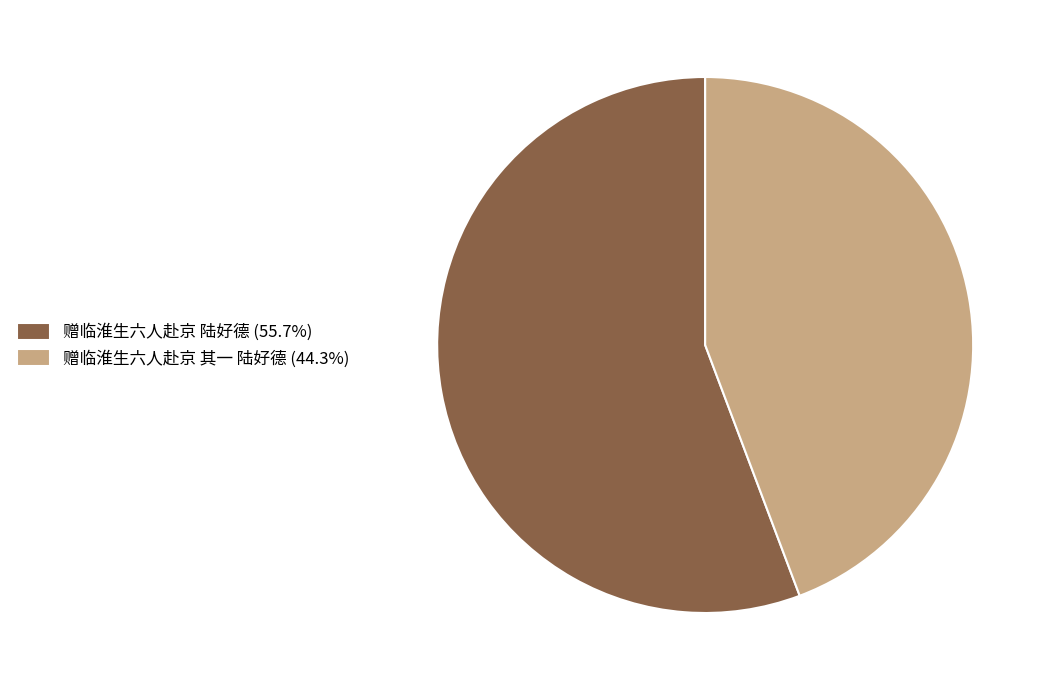

True or false: 赠临淮生六人赴京 陆好德 accounts for 67% of the total.

False